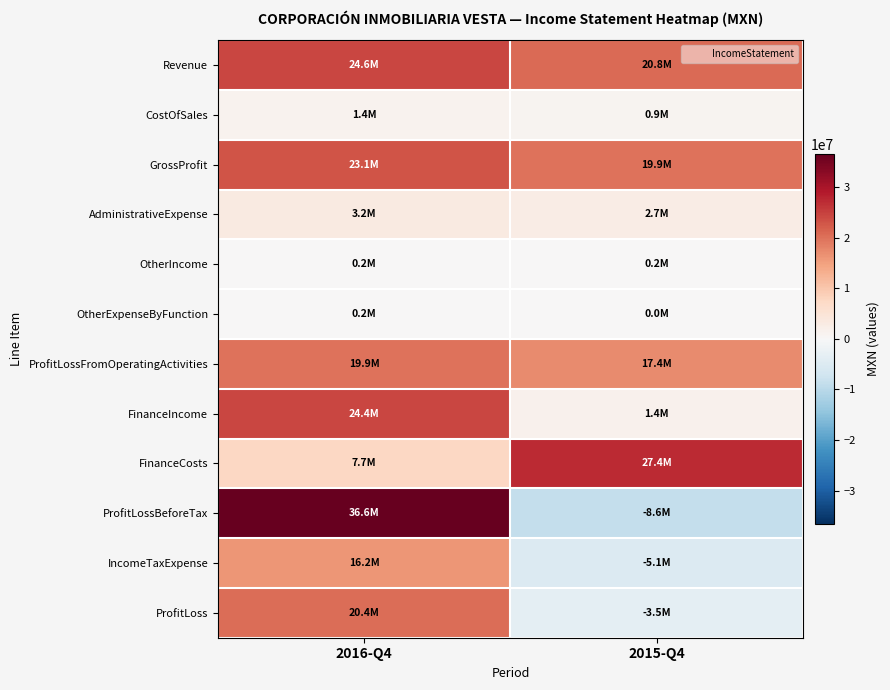

Reading left to right, transcribe all the data shown in this chart.

Revenue: 2016-Q4=24555000	2015-Q4=20804000
CostOfSales: 2016-Q4=1414000	2015-Q4=942000
GrossProfit: 2016-Q4=23141000	2015-Q4=19862000
AdministrativeExpense: 2016-Q4=3196000	2015-Q4=2690000
OtherIncome: 2016-Q4=177000	2015-Q4=182000
OtherExpenseByFunction: 2016-Q4=235000	2015-Q4=0
ProfitLossFromOperatingActivities: 2016-Q4=19887000	2015-Q4=17354000
FinanceIncome: 2016-Q4=24365000	2015-Q4=1432000
FinanceCosts: 2016-Q4=7677000	2015-Q4=27394000
ProfitLossBeforeTax: 2016-Q4=36575000	2015-Q4=-8608000
IncomeTaxExpense: 2016-Q4=16155000	2015-Q4=-5064000
ProfitLoss: 2016-Q4=20420000	2015-Q4=-3544000